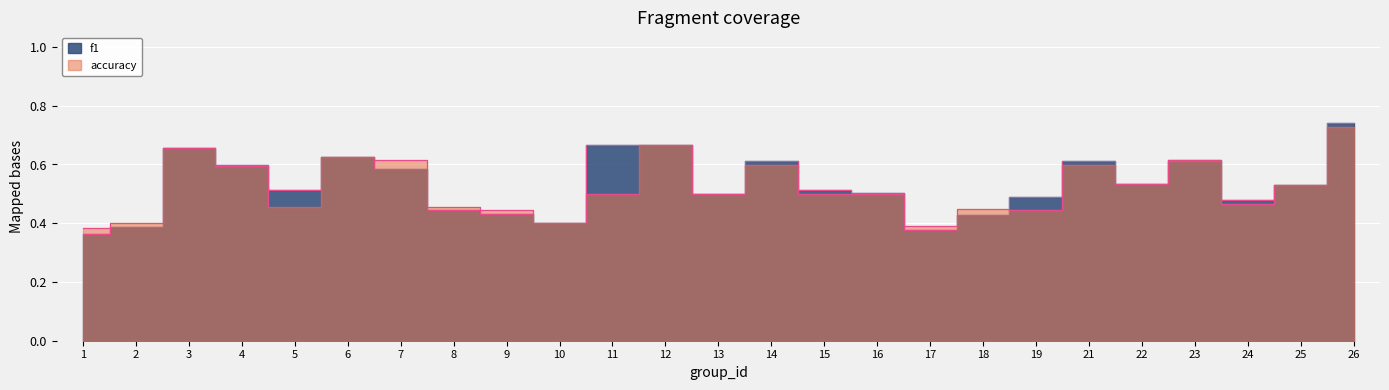

Count the number of data series in this chart.

2